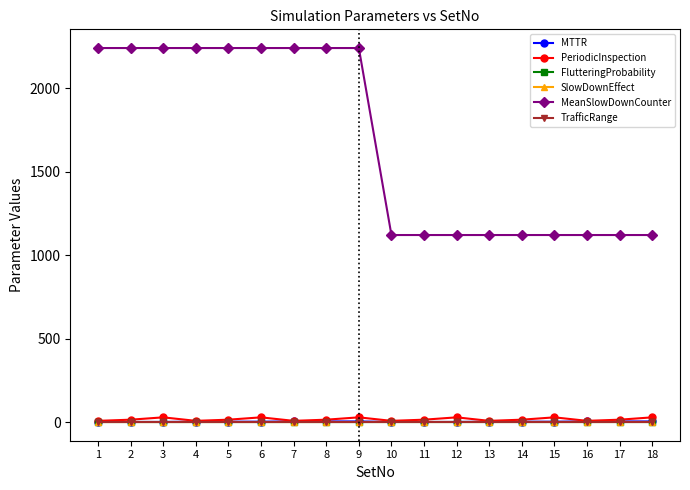

True or false: SlowDownEffect and TrafficRange cross at least once.

False